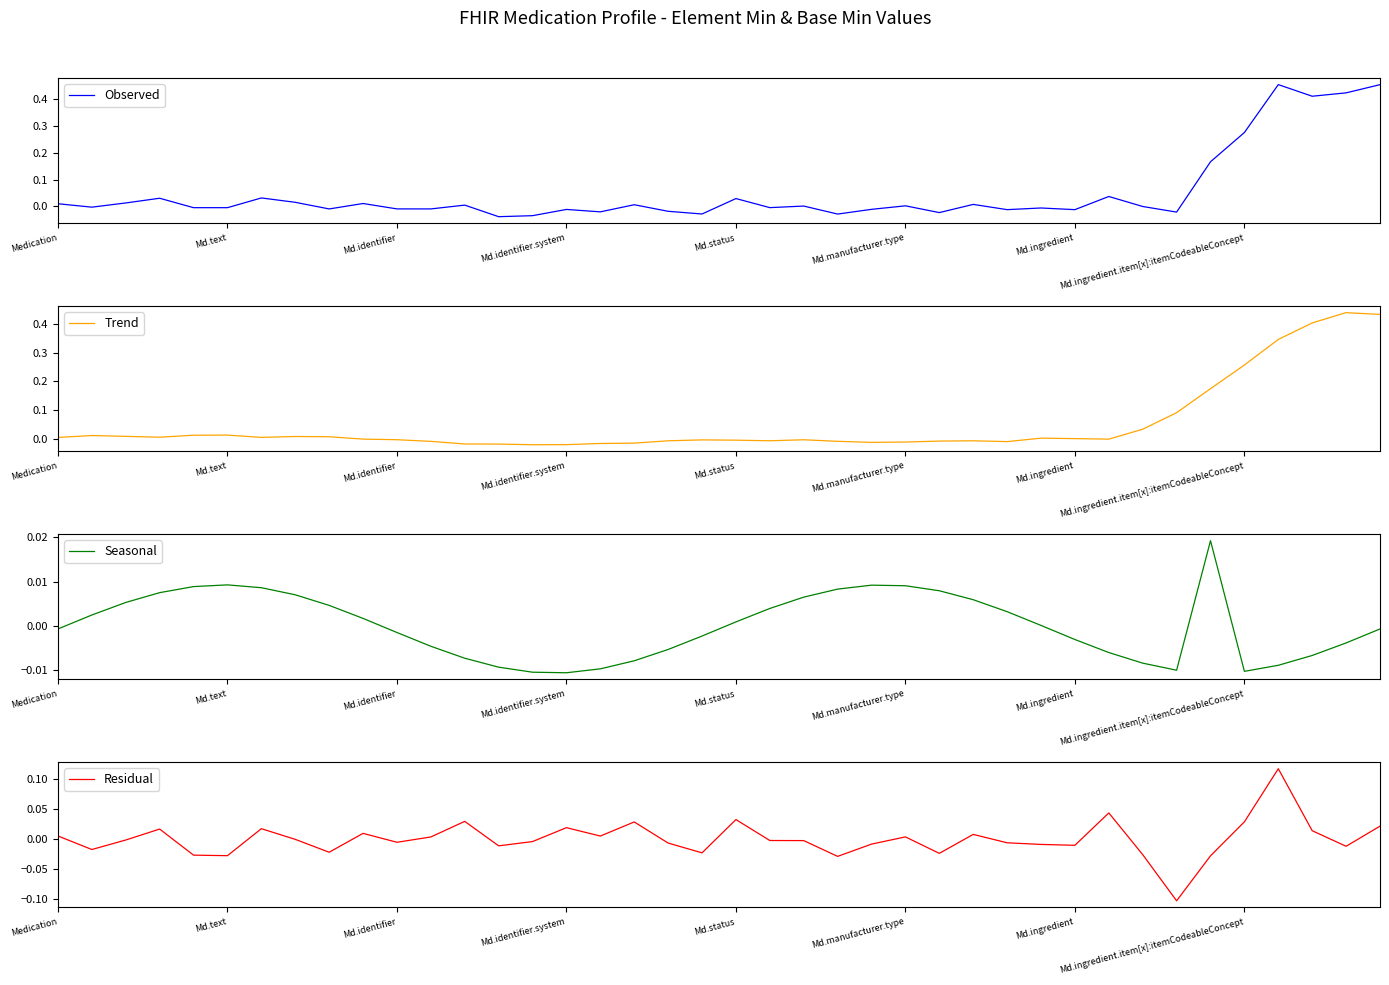

At which label does Observed first exceed 0?

Medication